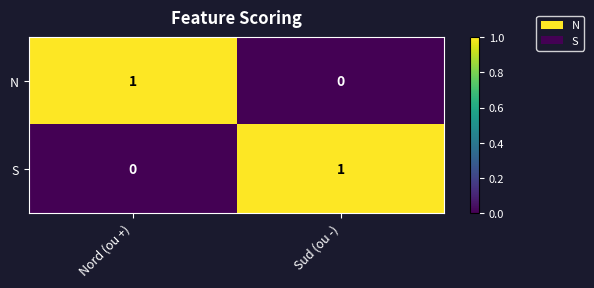

At which label is S closest to 0?

Nord (ou +)